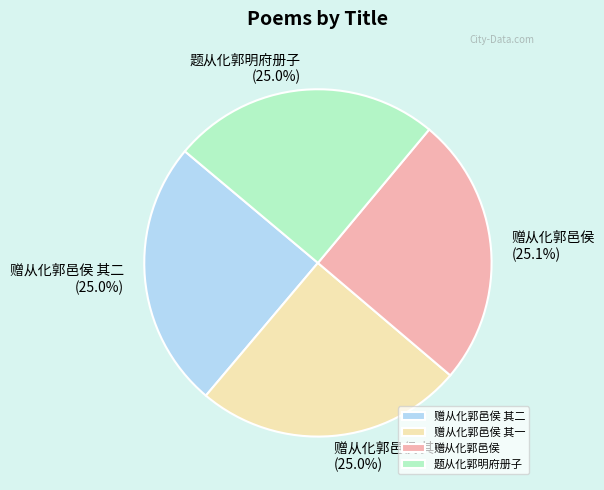

Count the number of slices in the pie.

4